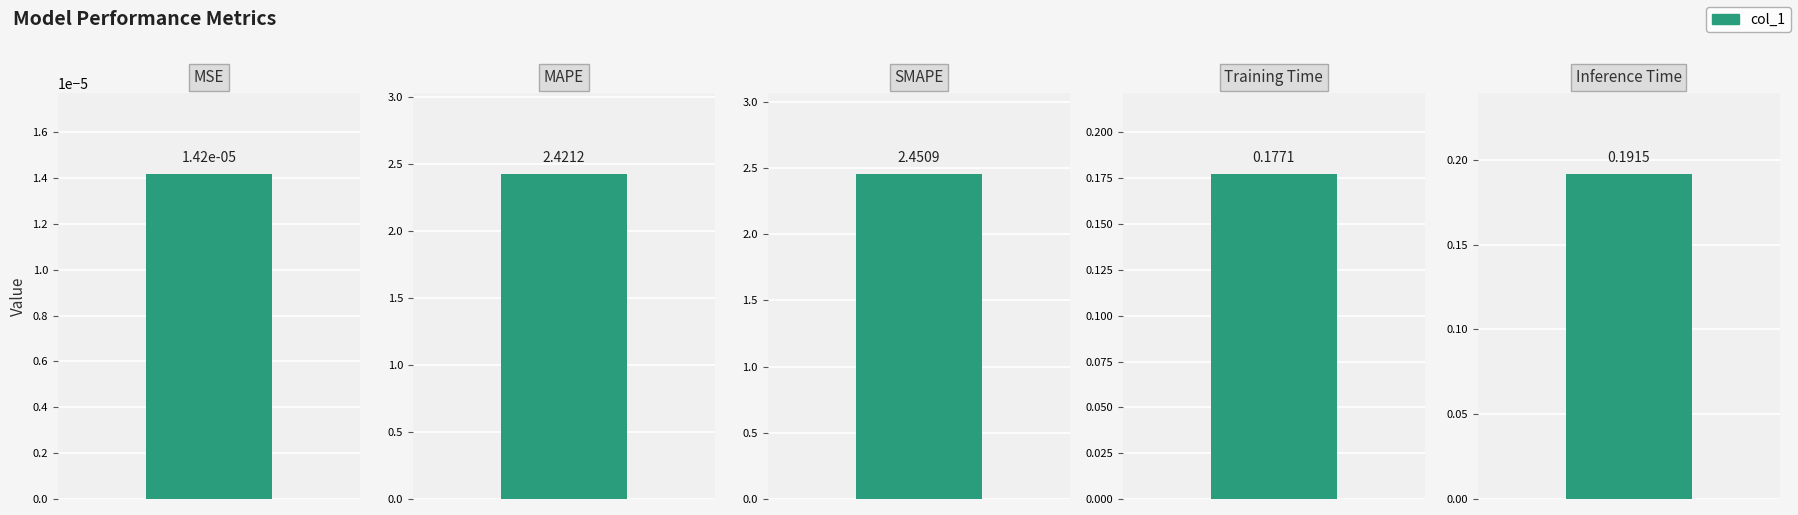

What value does the data have at MAPE?

2.4